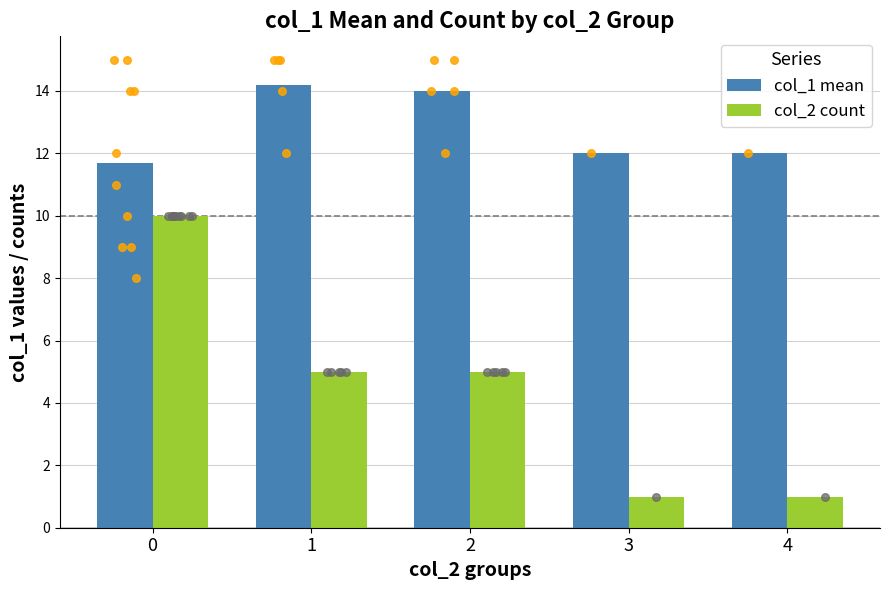

Which series has the largest Y range (max minus min)?

col_2 count